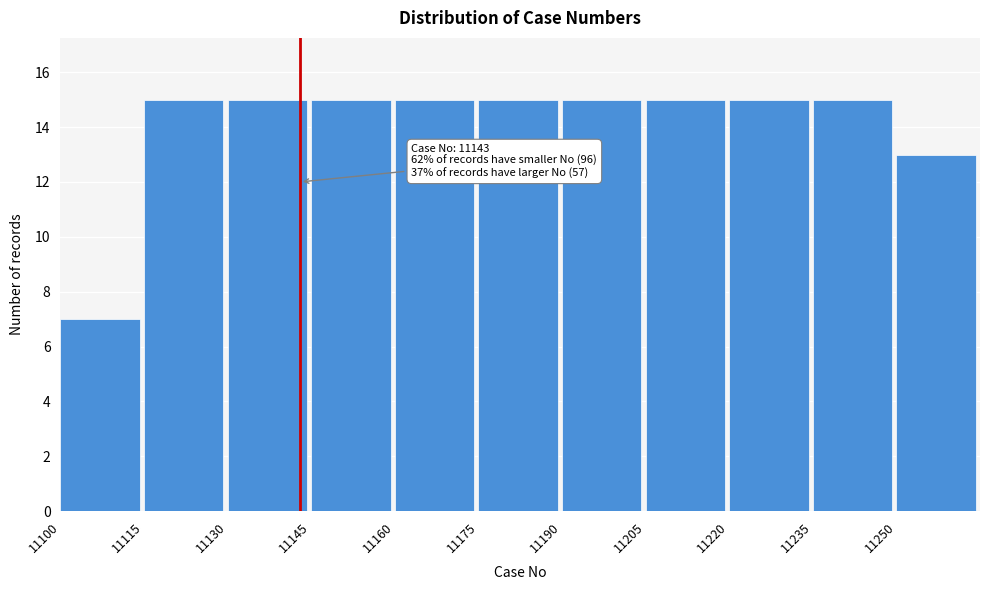

Reading left to right, what are all the values shown in this chart?

7	15	15	15	15	15	15	15	15	15	13